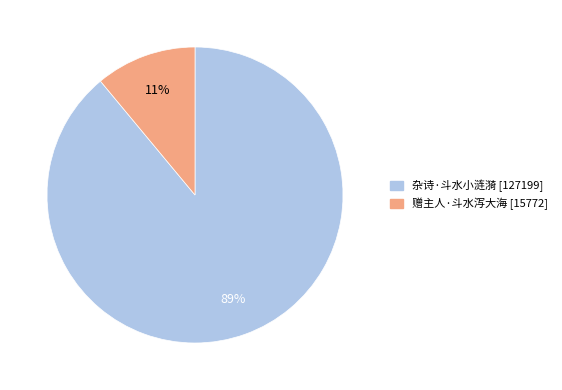

To the nearest percent, what is the difference between the largest and smallest slice percentages?

78%